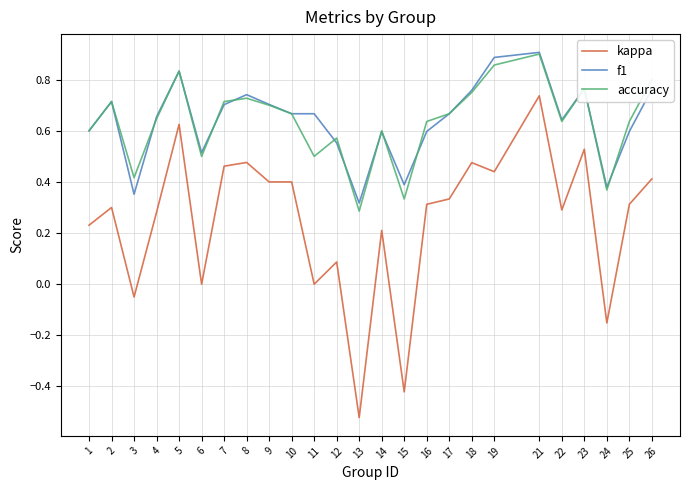

At which category does kappa reach its first local peak?

2